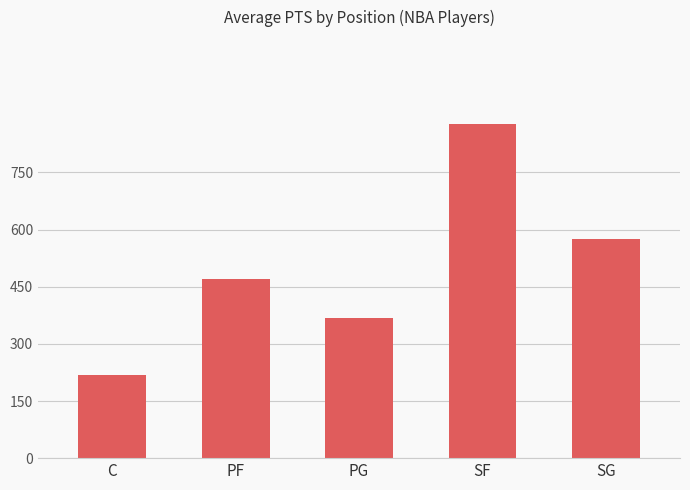

Does the chart contain any negative values?

No